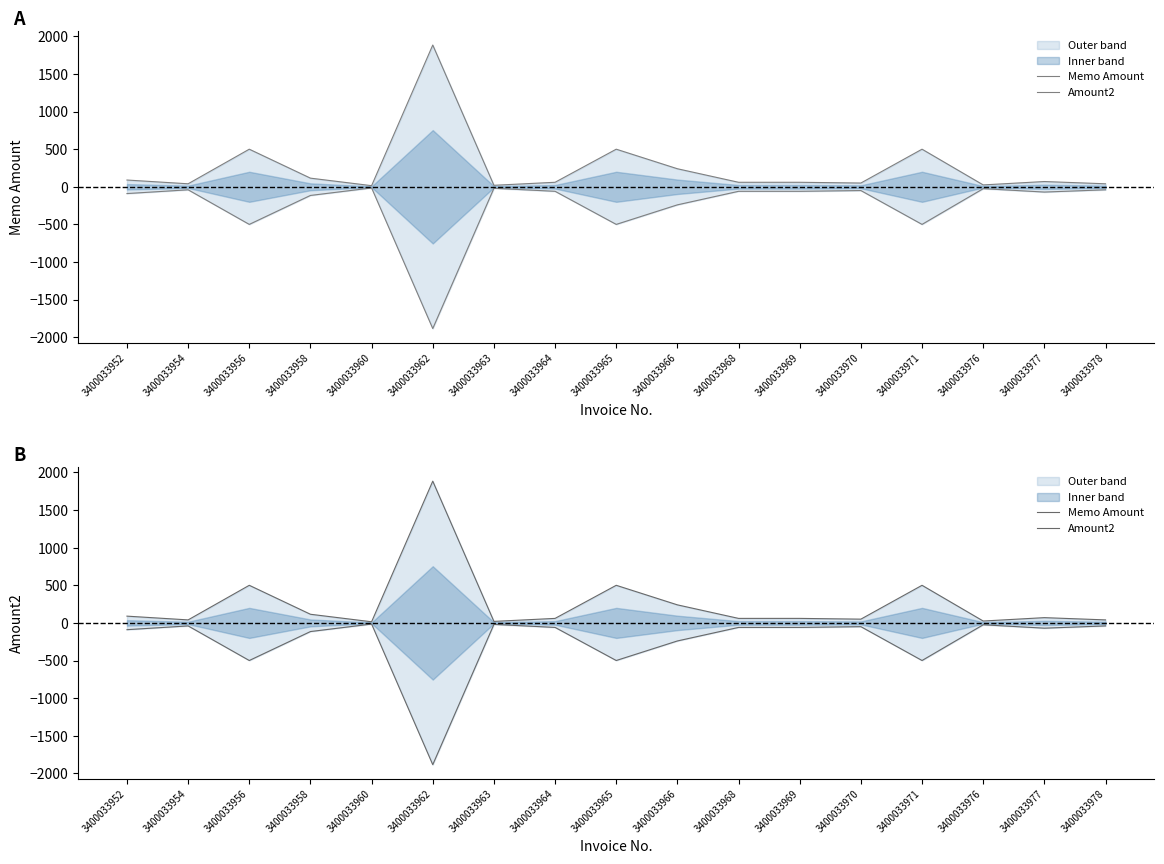

Which series has the largest total across all categories?

Memo Amount